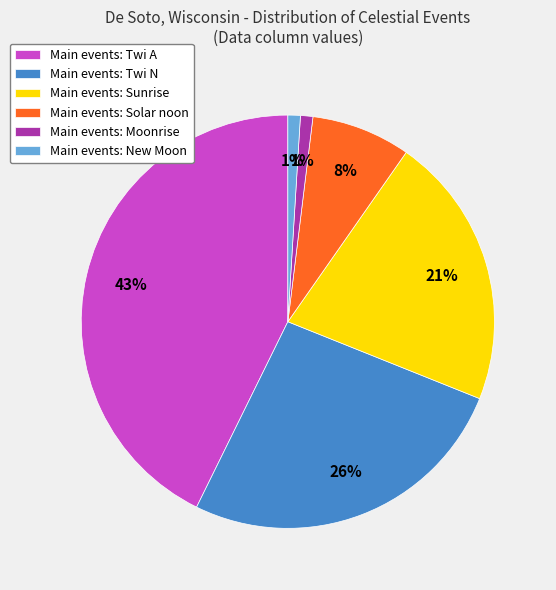

The Main events: New Moon slice represents 1% of the pie. True or false?

True